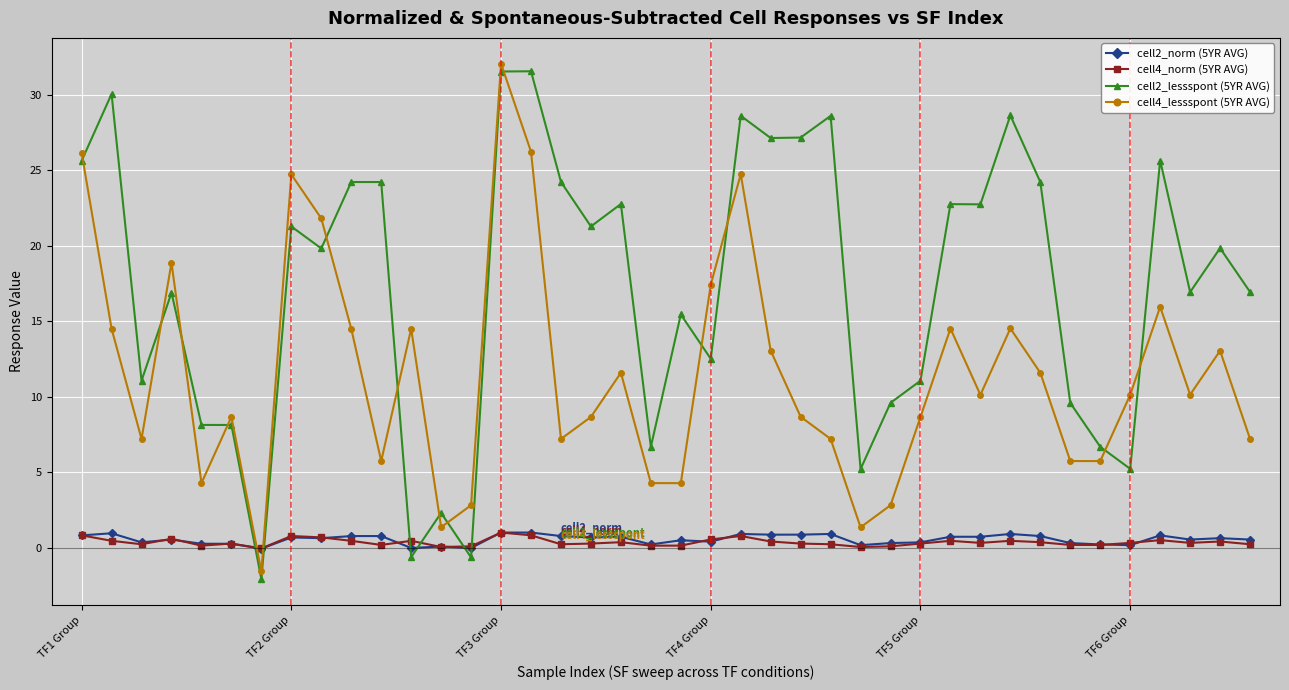

What are all the series names shown in the legend?

cell2_norm (5YR AVG), cell4_norm (5YR AVG), cell2_lessspont (5YR AVG), cell4_lessspont (5YR AVG)